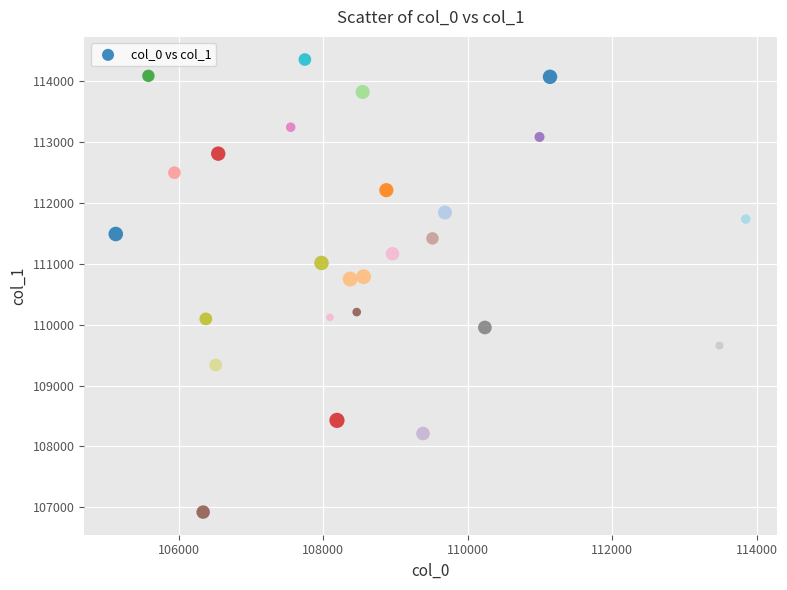

What is the range of X values (max minus min)?

8717.4